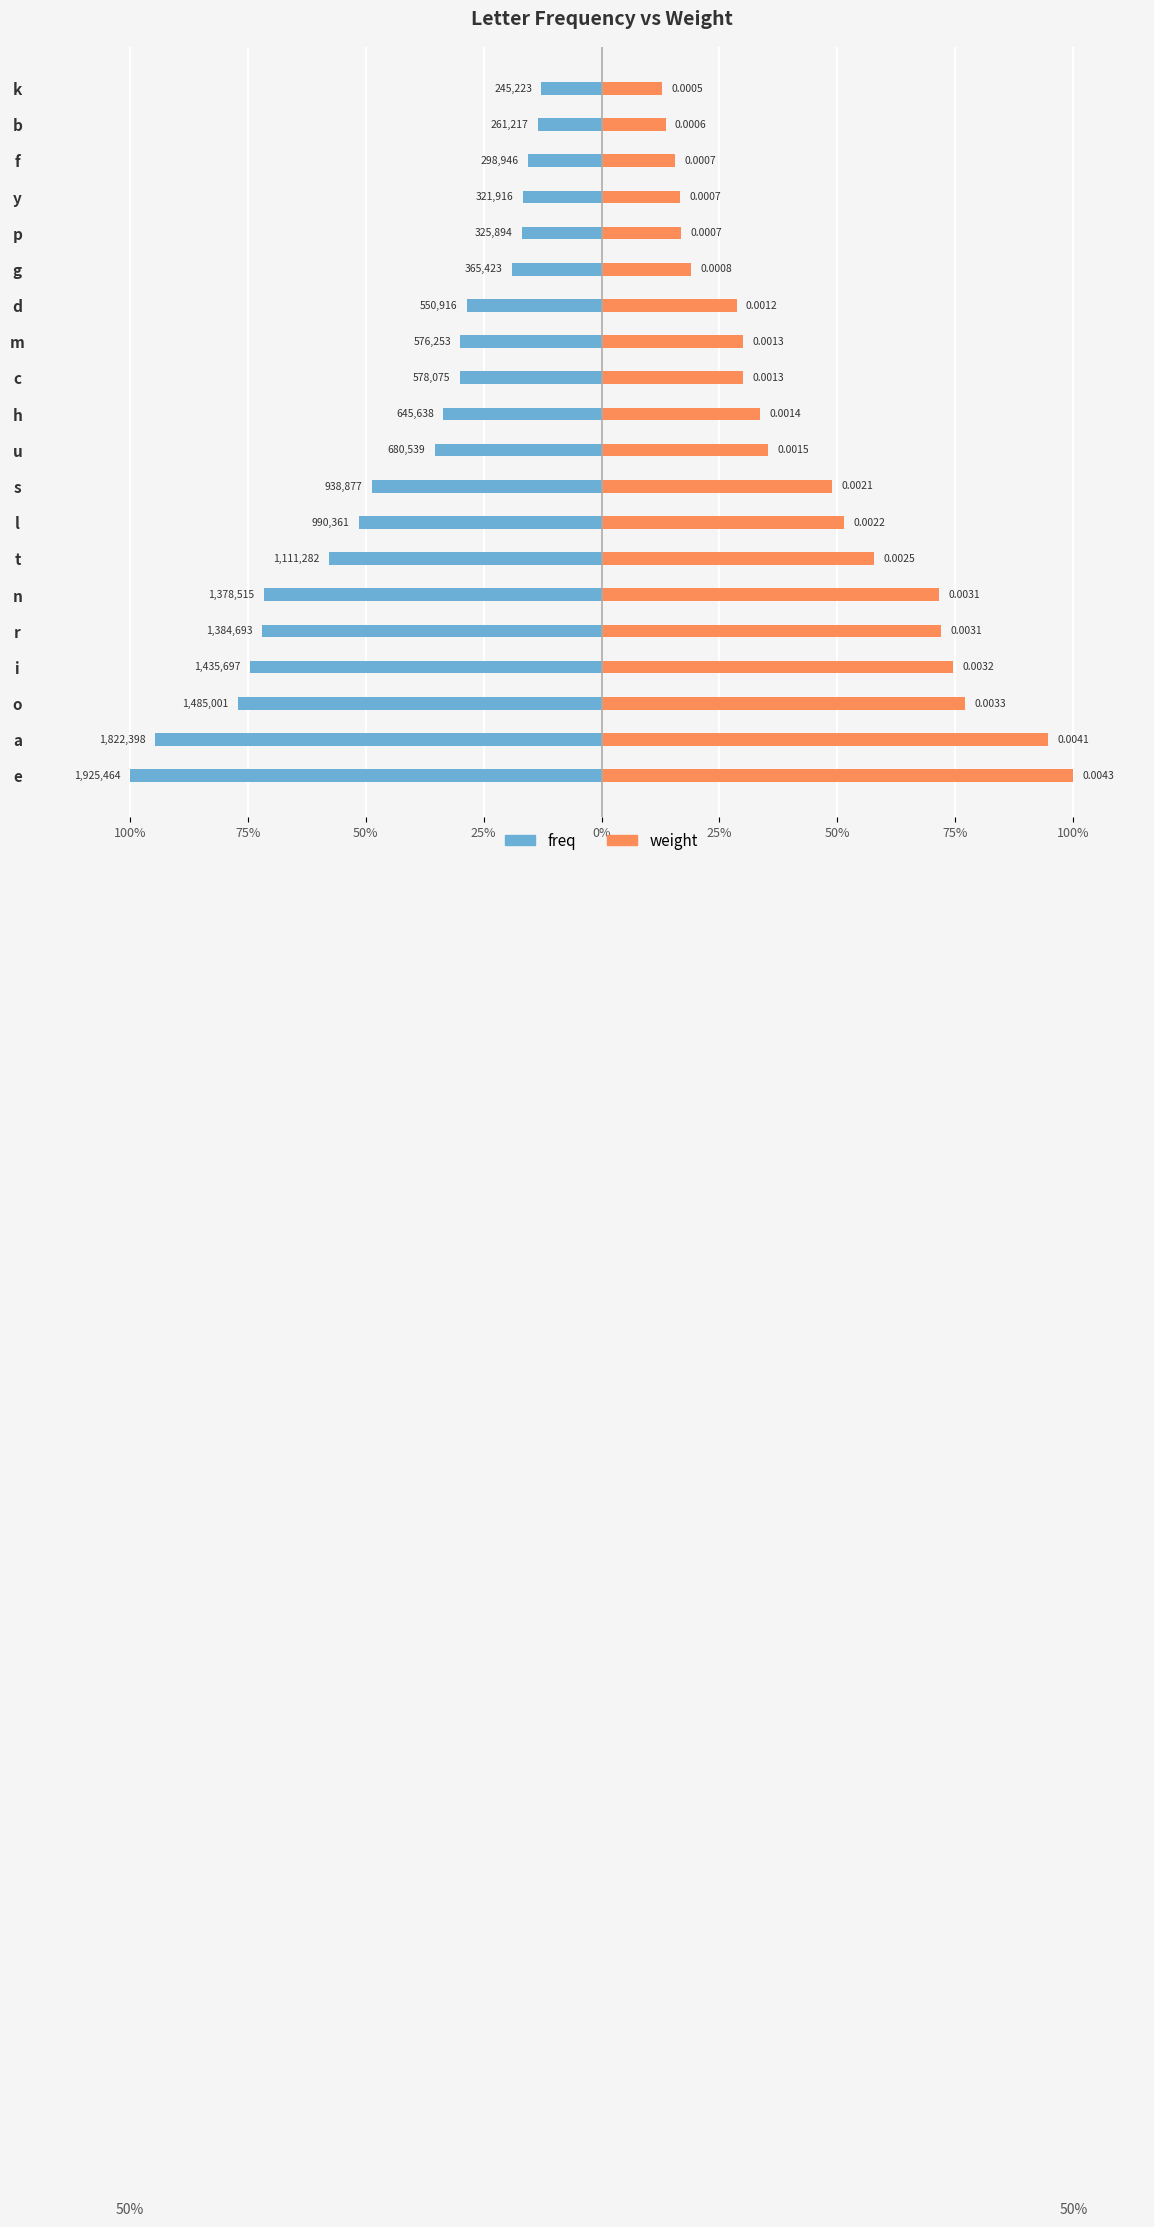

Rank the series at d from highest to lowest value.

weight, freq